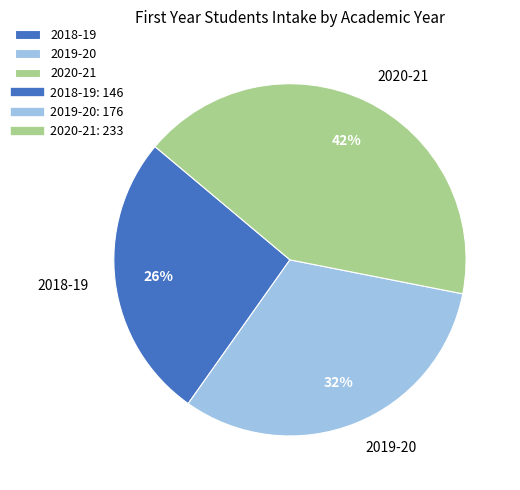

What is the smallest slice in the pie chart?

2018-19